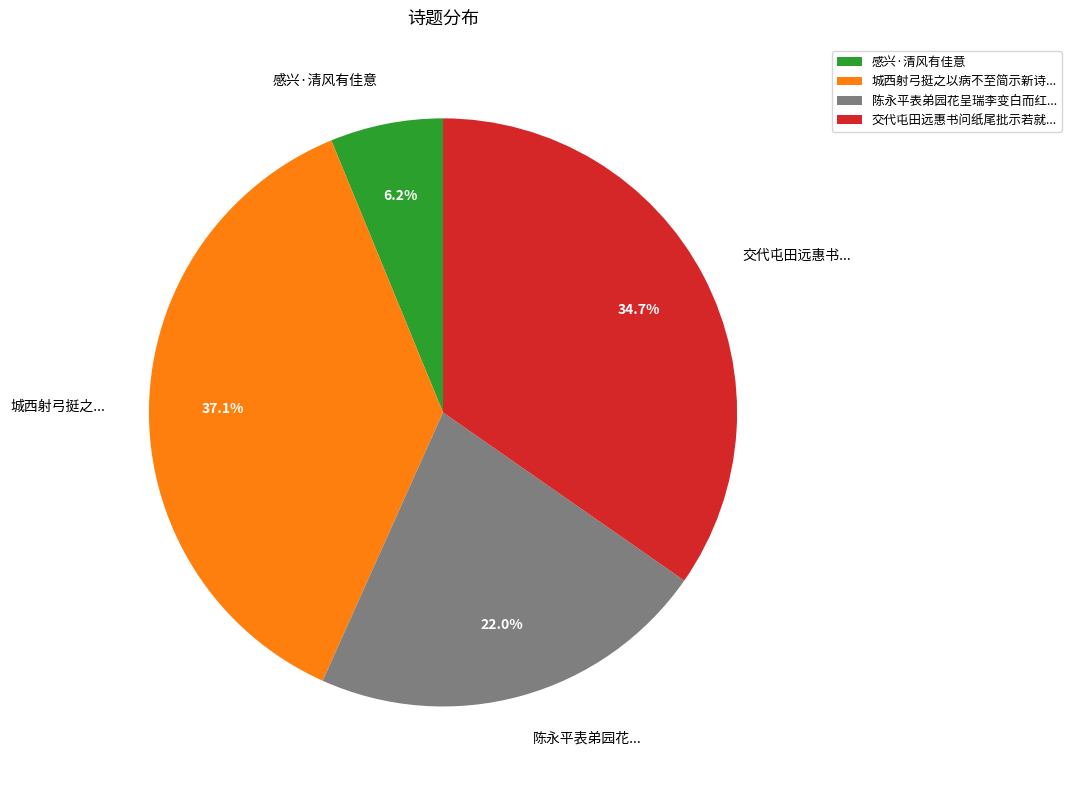

Which category has the smallest portion of the pie?

感兴·清风有佳意